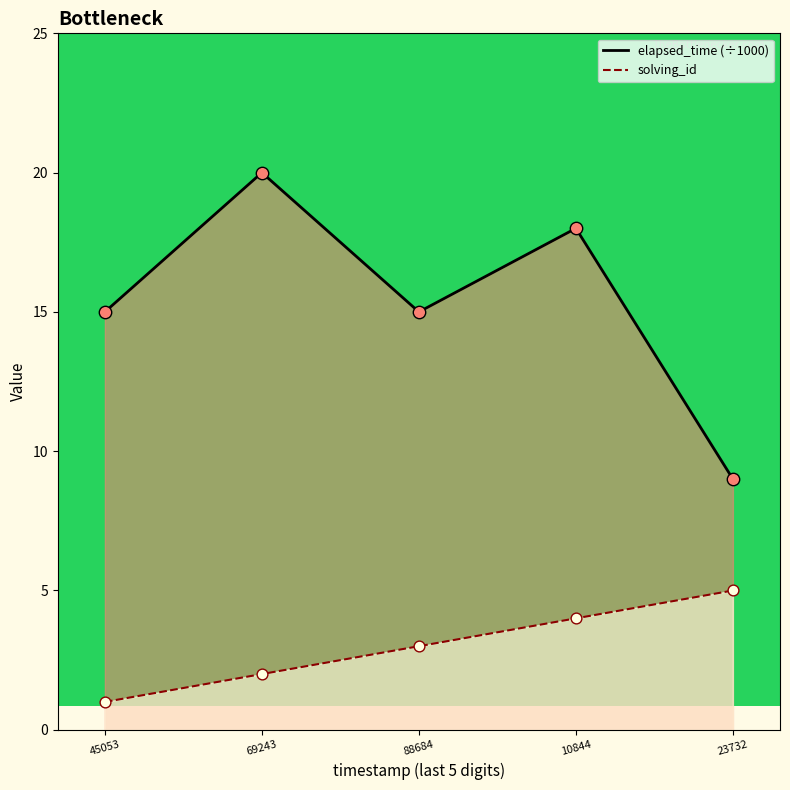

What is the total value across all series at 23732?

14